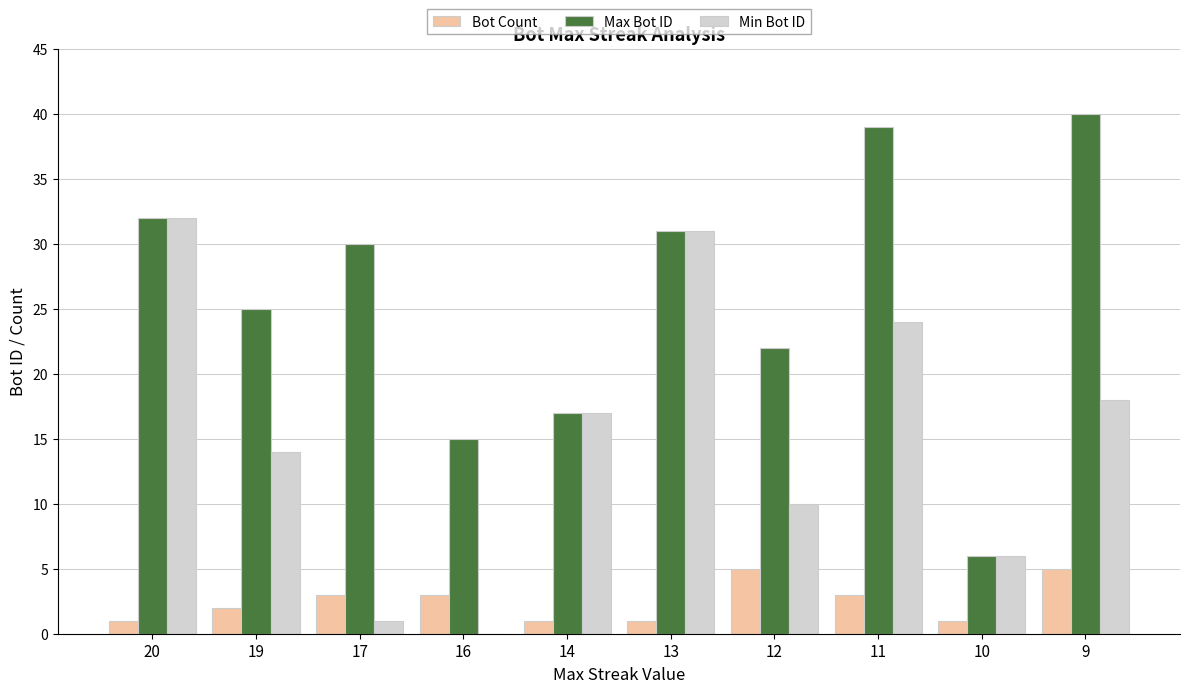

True or false: Min Bot ID has a value of 11 at 10.

False